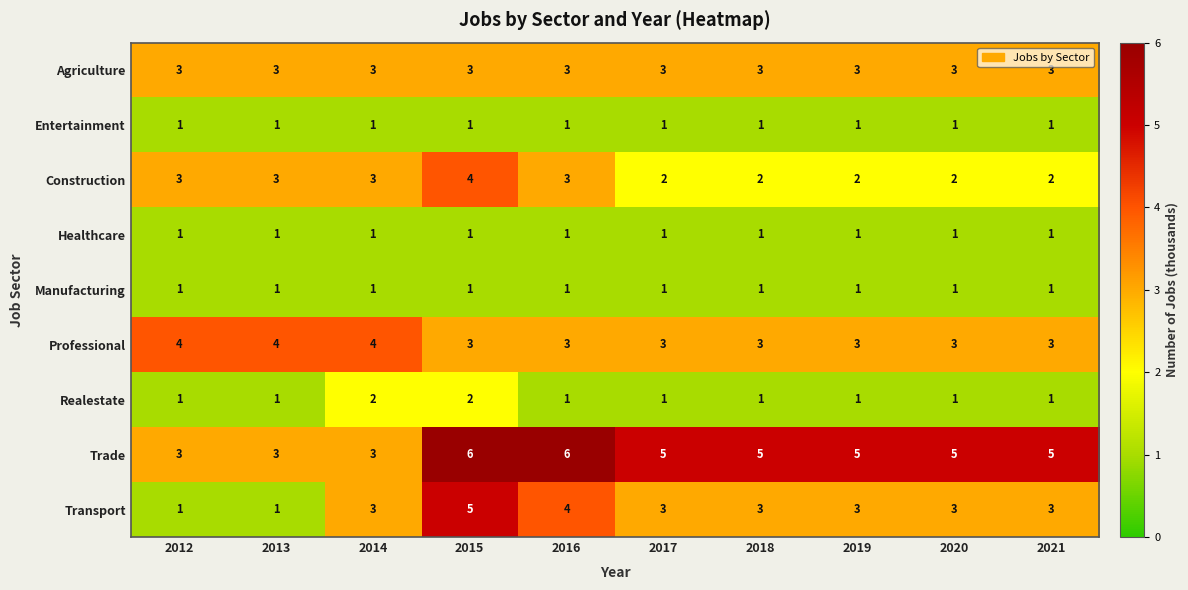

Is it true that Trade equals 5 at 2020?

True